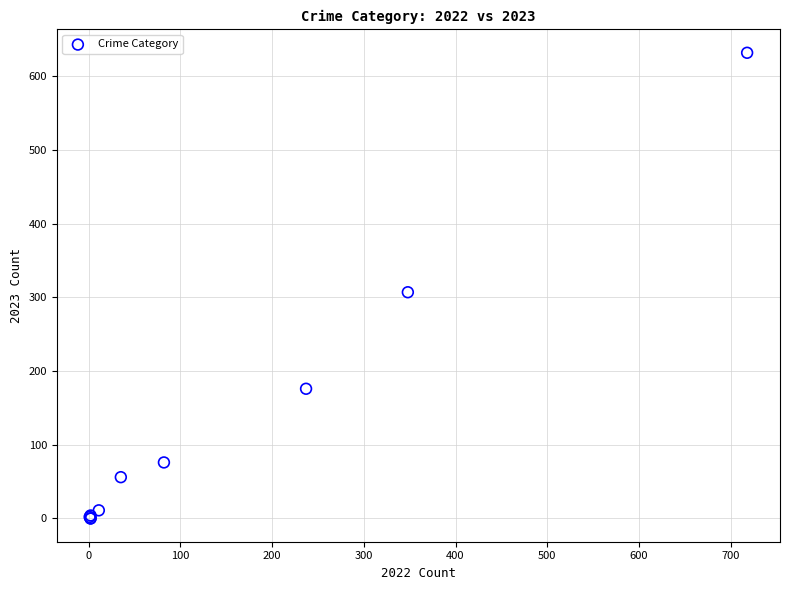

What Y value in the scatter plot is closest to 316?

307